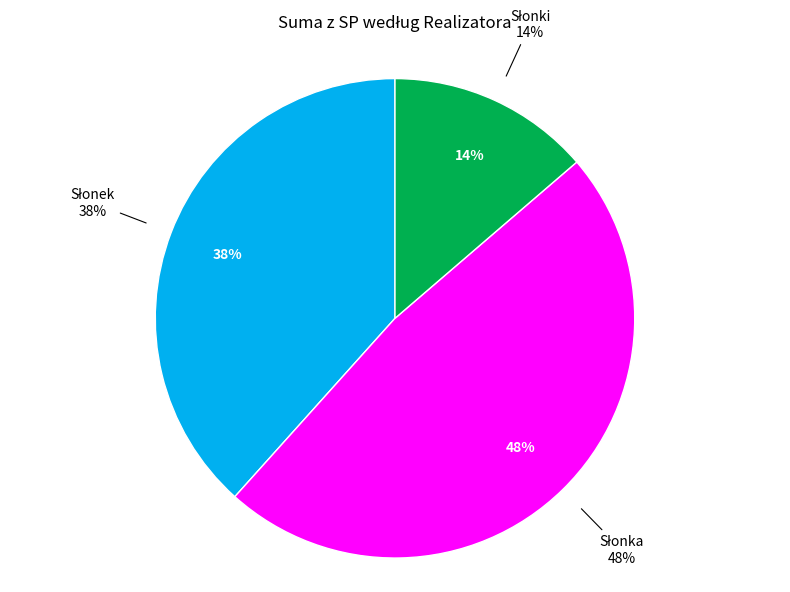

Rank the categories by value from lowest to highest.

Słonki, Słonek, Słonka